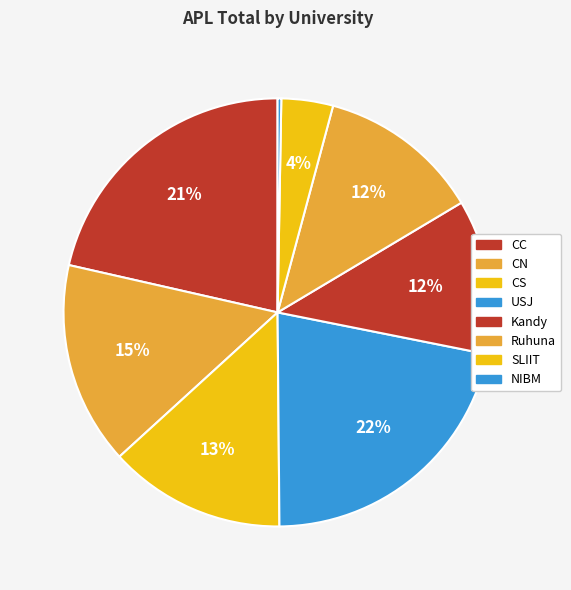

How many segments does this pie chart have?

8